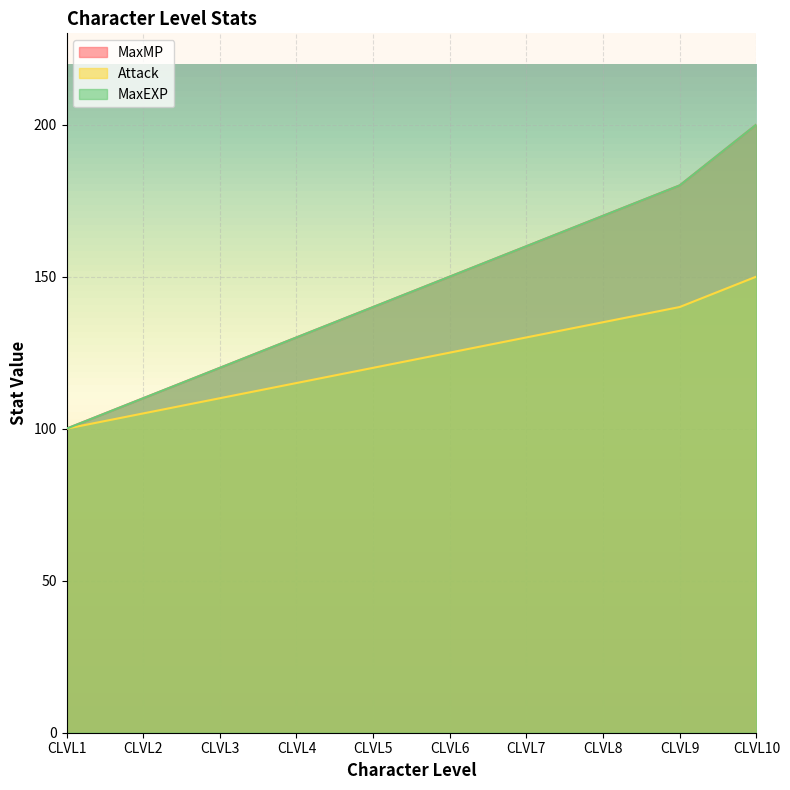

List the series in order of their peak value, lowest first.

Attack, MaxMP, MaxEXP